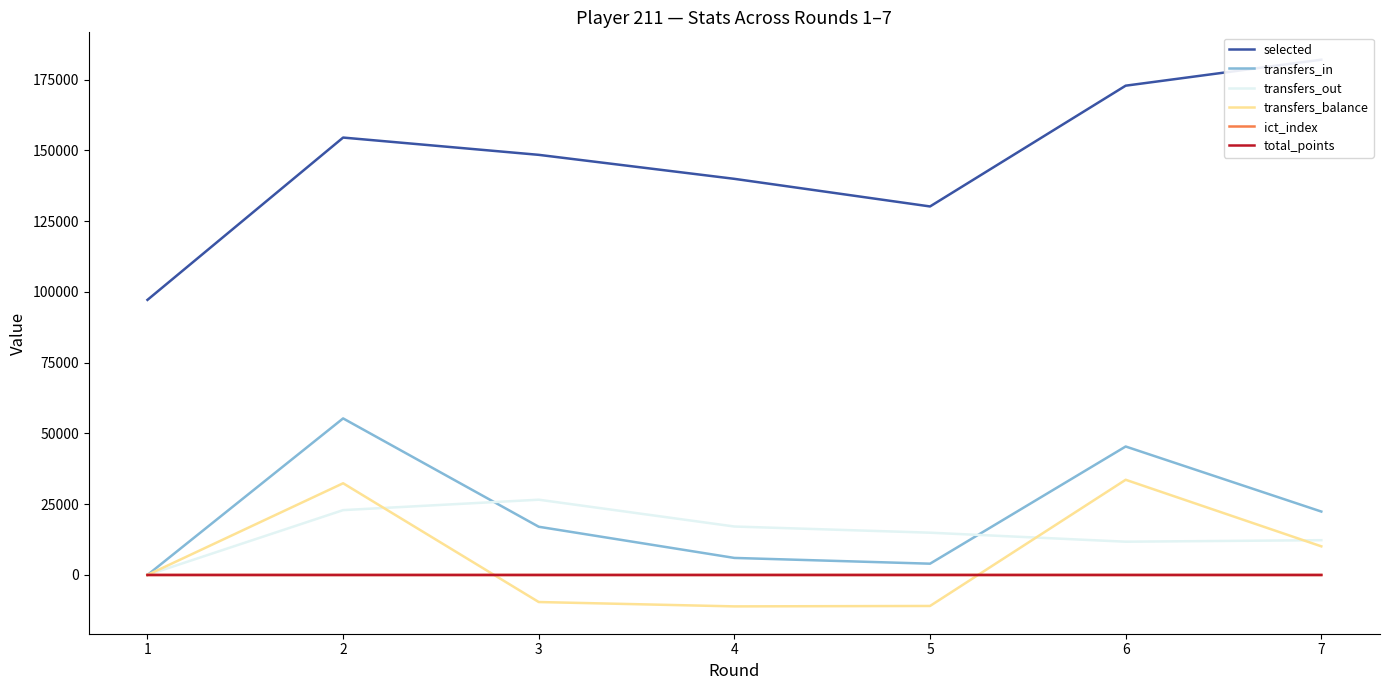

List the labels in order of transfers_in value, largest first.

2, 6, 7, 3, 4, 5, 1